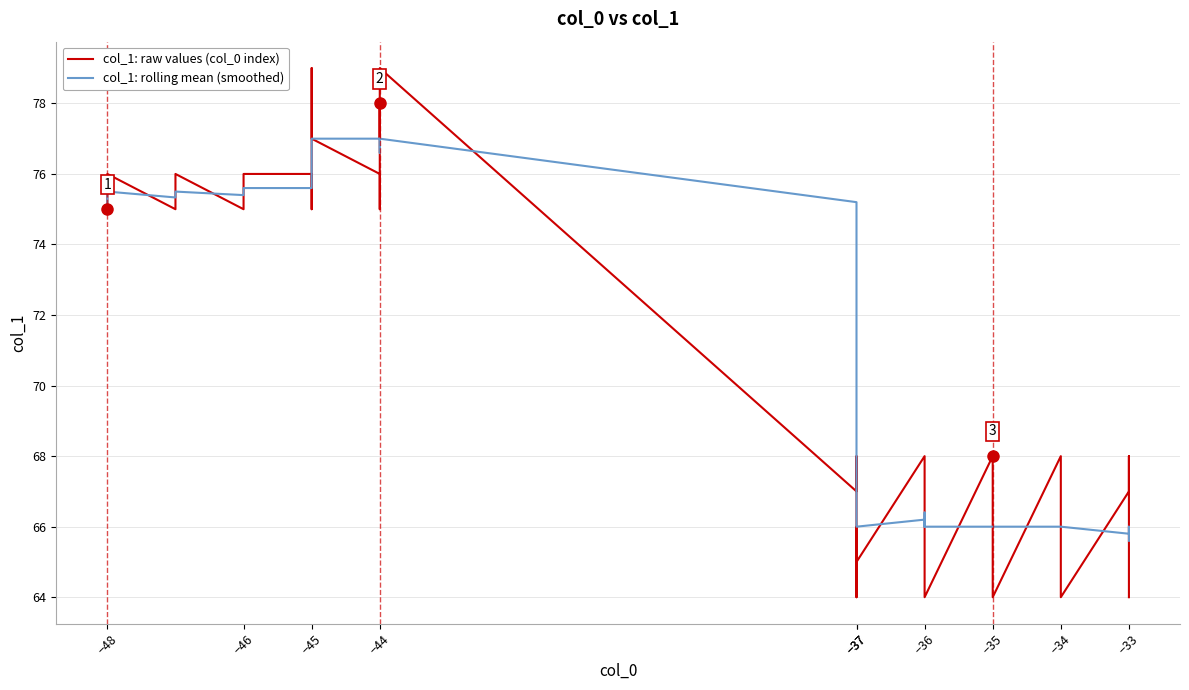

What is the highest value of the col_1: raw values (col_0 index) series?

79.0